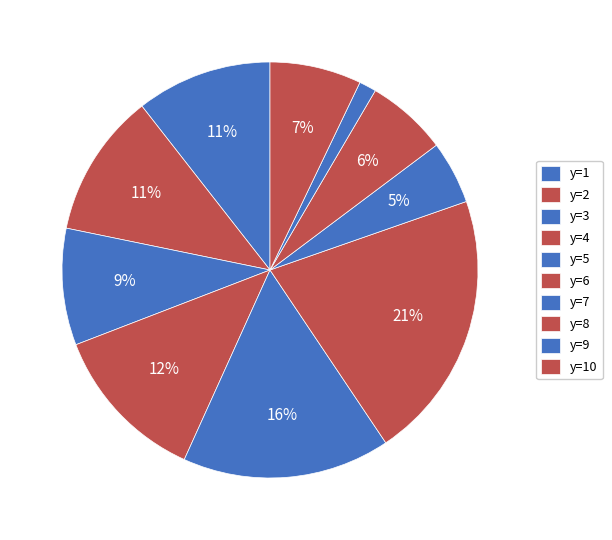

How many slices are in this pie chart?

10